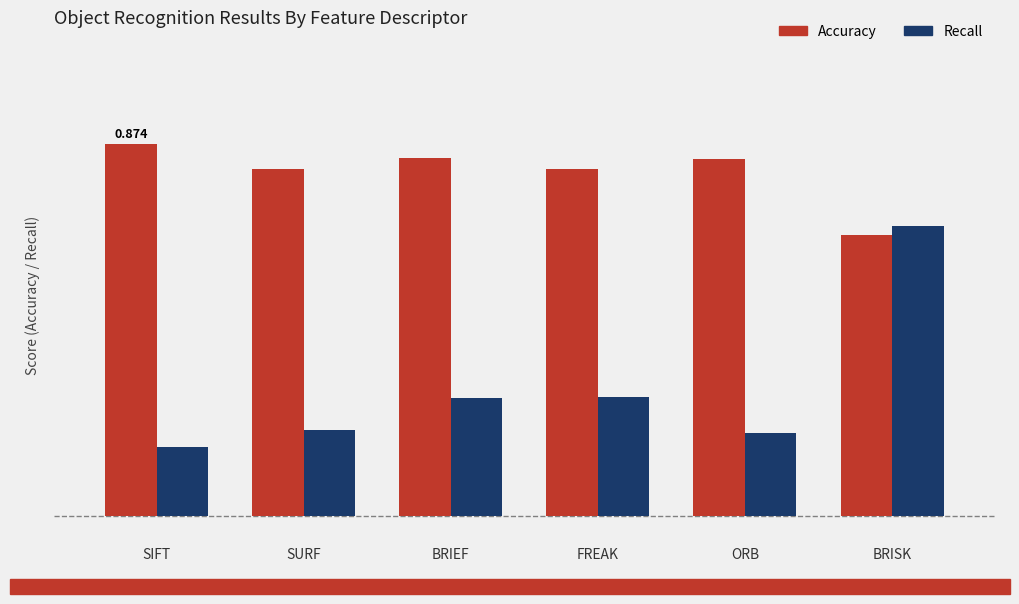

What value does the Recall series have at BRIEF?

0.3